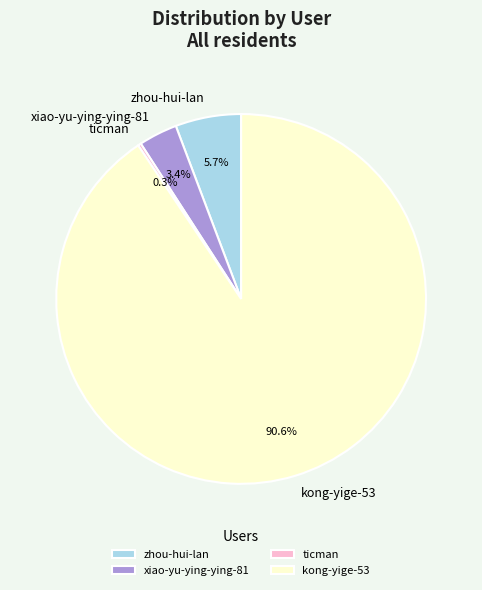

Combined, do xiao-yu-ying-ying-81 and kong-yige-53 account for over 50%?

Yes